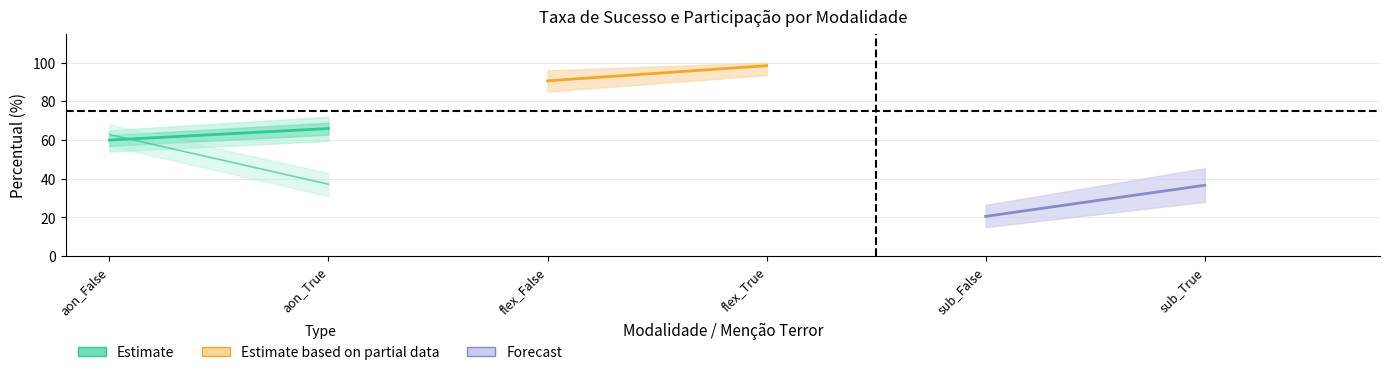

True or false: taxa_sucesso and particip cross at least once.

True